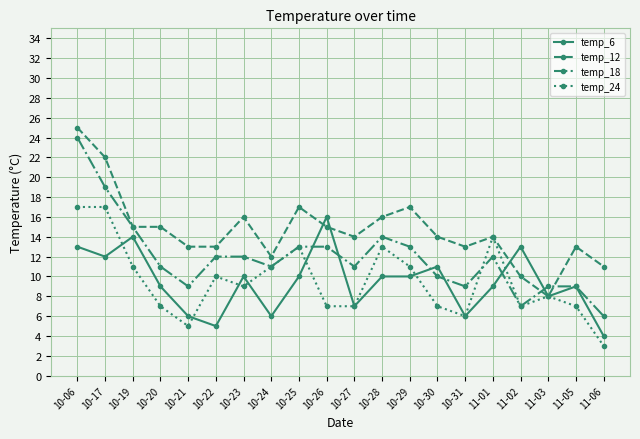

Which series has the largest total across all categories?

temp_12